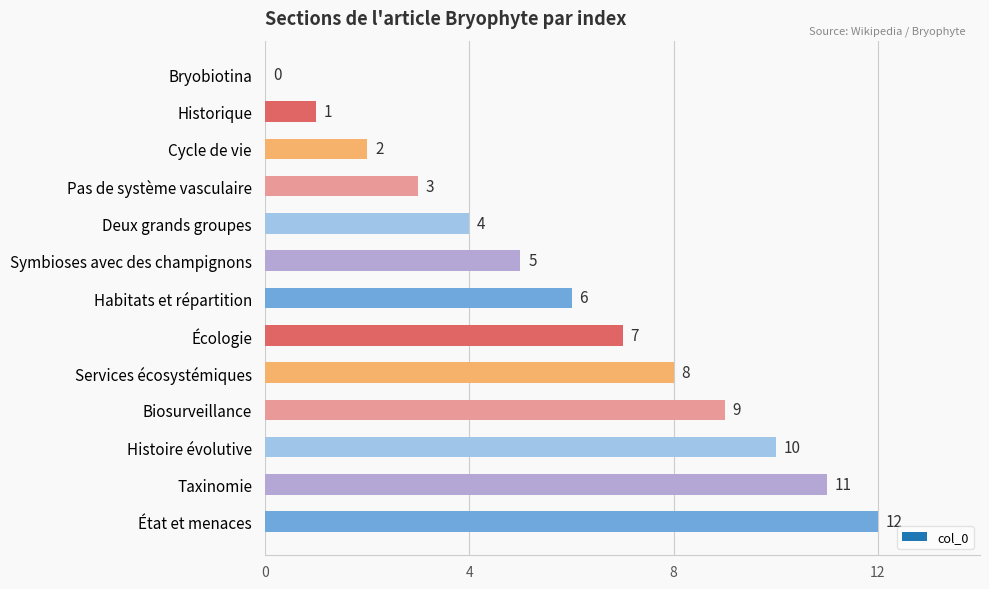

True or false: the data shows 6 at Habitats et répartition.

True